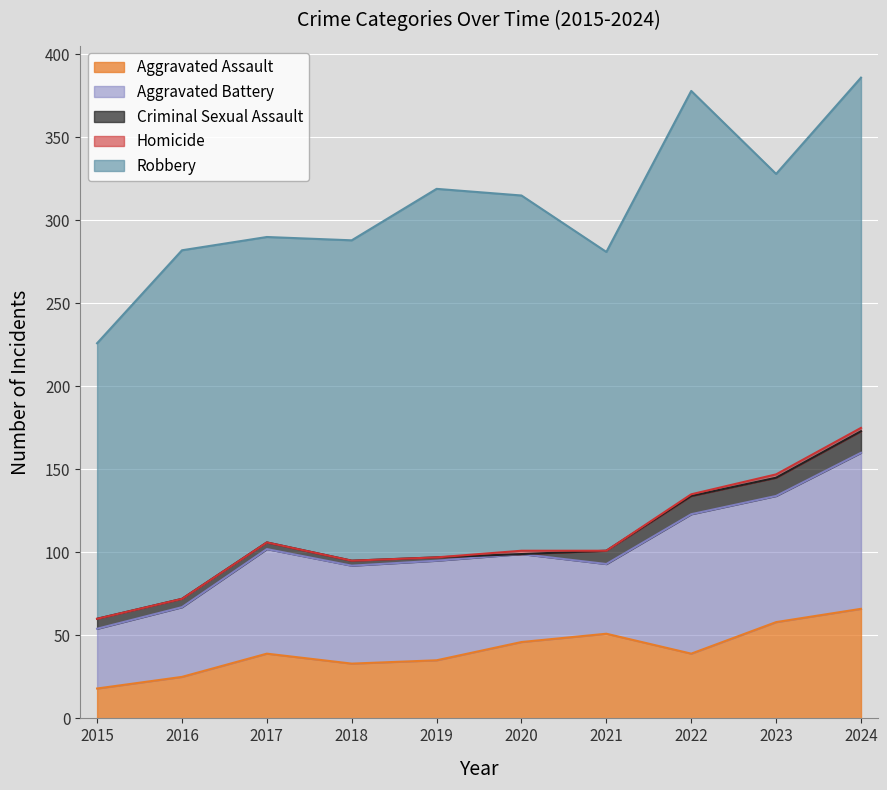

At which label is Criminal Sexual Assault closest to 6?

2015